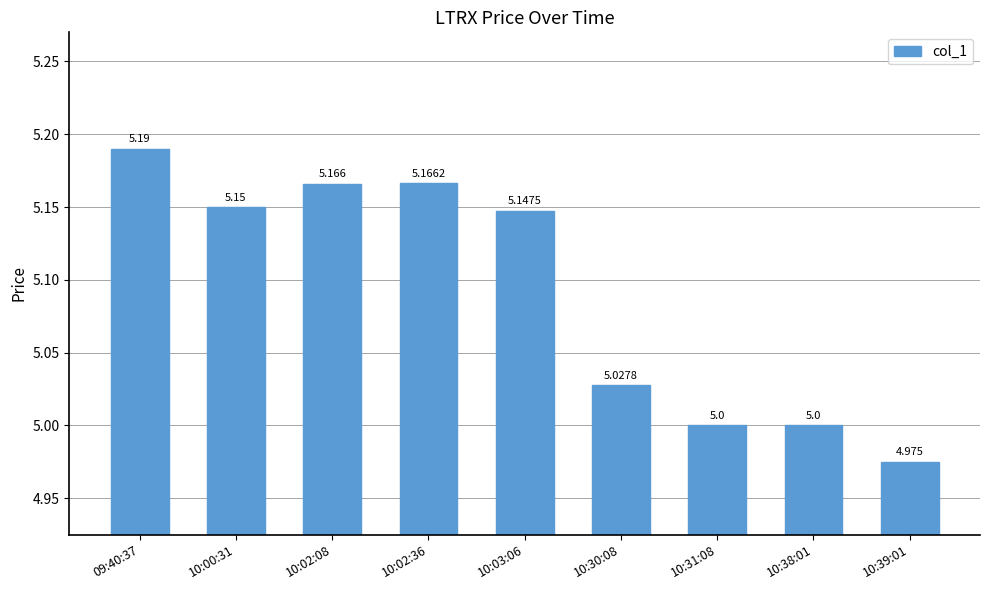

What is the maximum value shown in the chart?

5.2